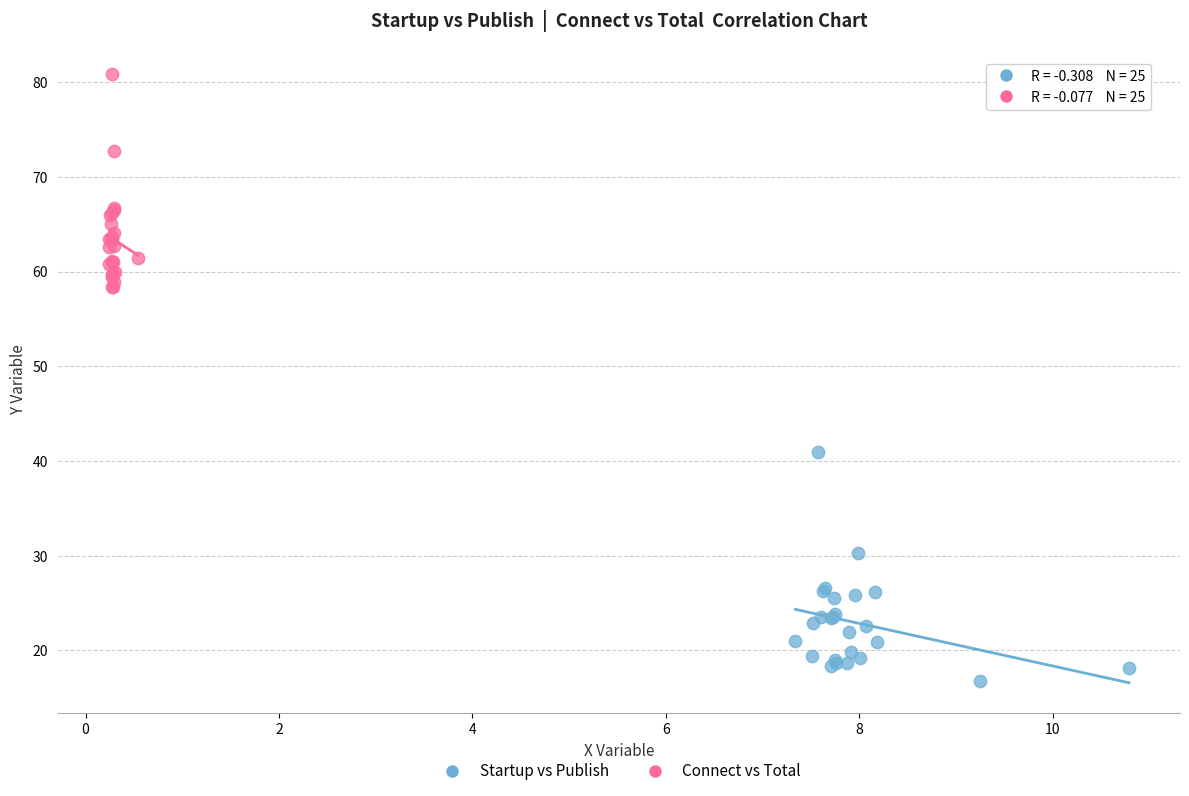

Which series reaches the minimum Y coordinate?

Startup vs Publish